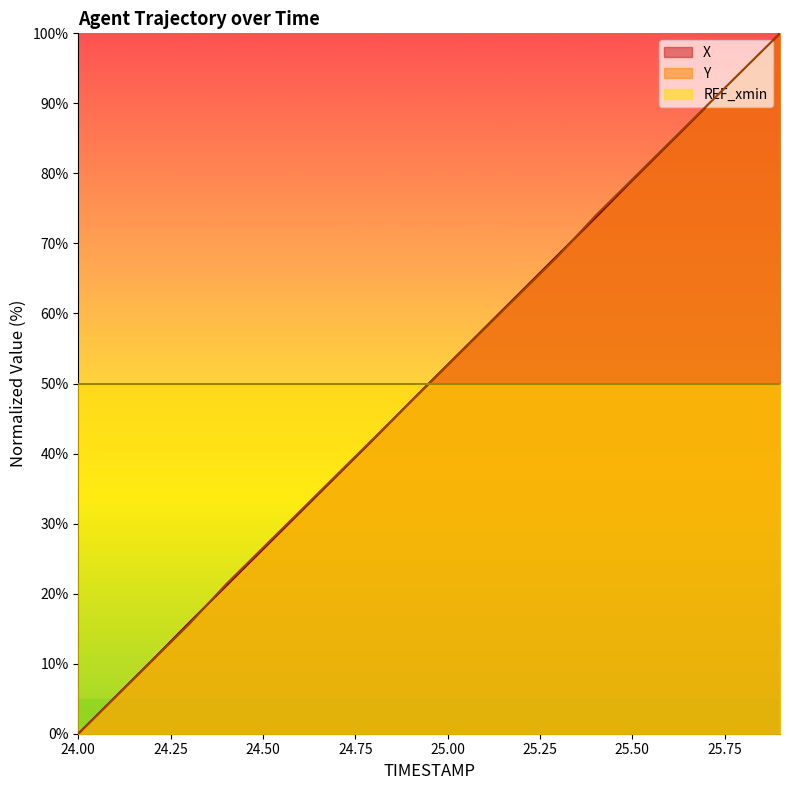

At 24.9, list the series in order from smallest to largest.

Y, X